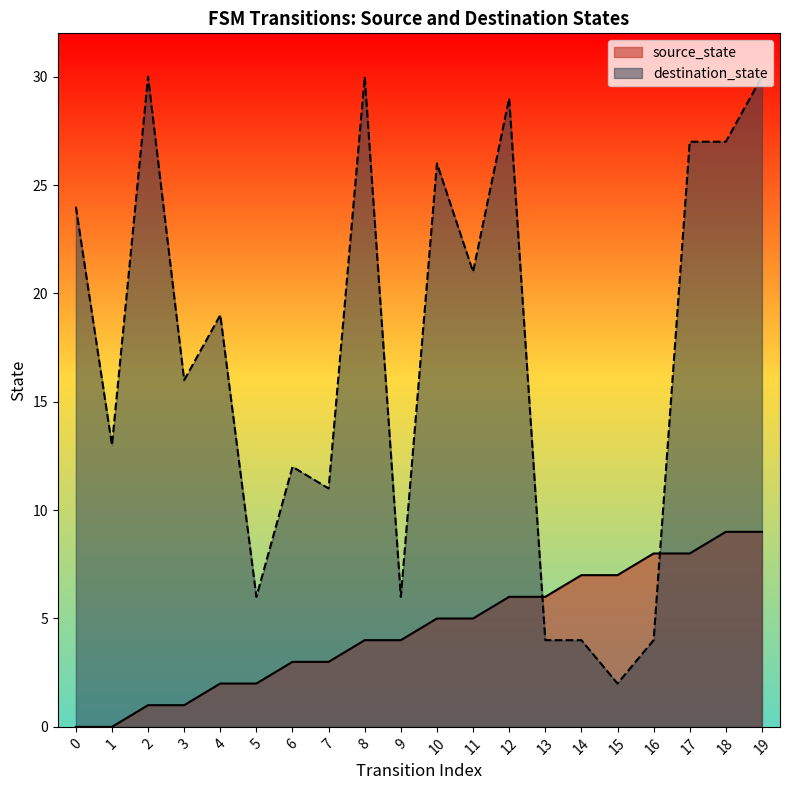

Which has a higher value, 7 or 13?

13